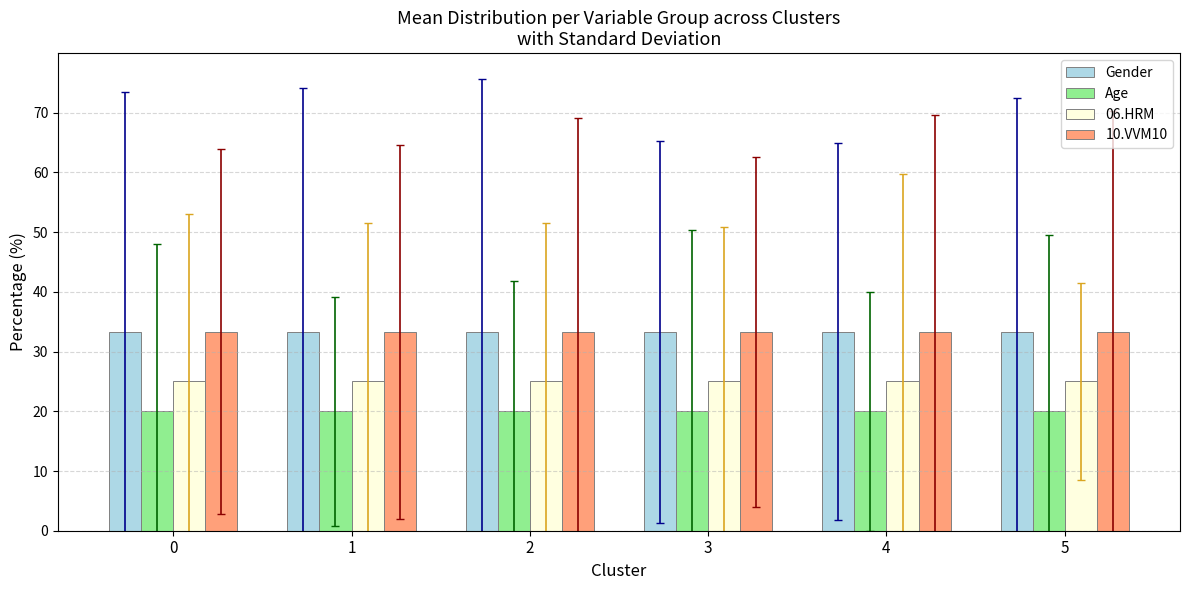

At how many categories does at least one series exceed 21?

6